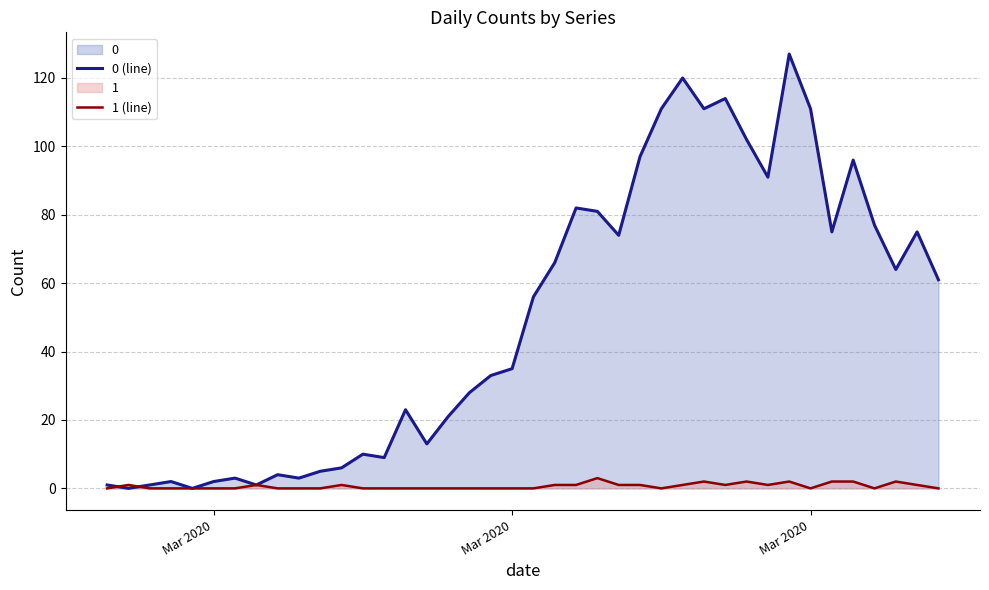

After their last crossing, which series has the higher values: 1 (line) or 0 (line)?

0 (line)